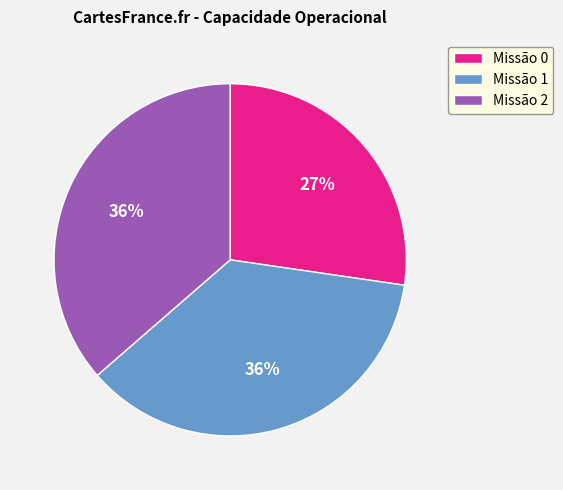

Between Missão 0 and Missão 2, which is larger?

Missão 2